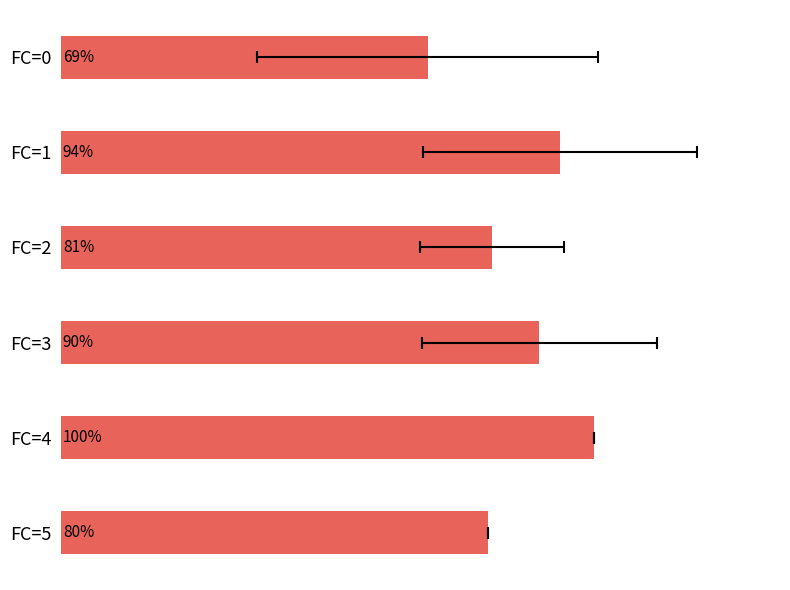

Count the number of categories in the chart.

6